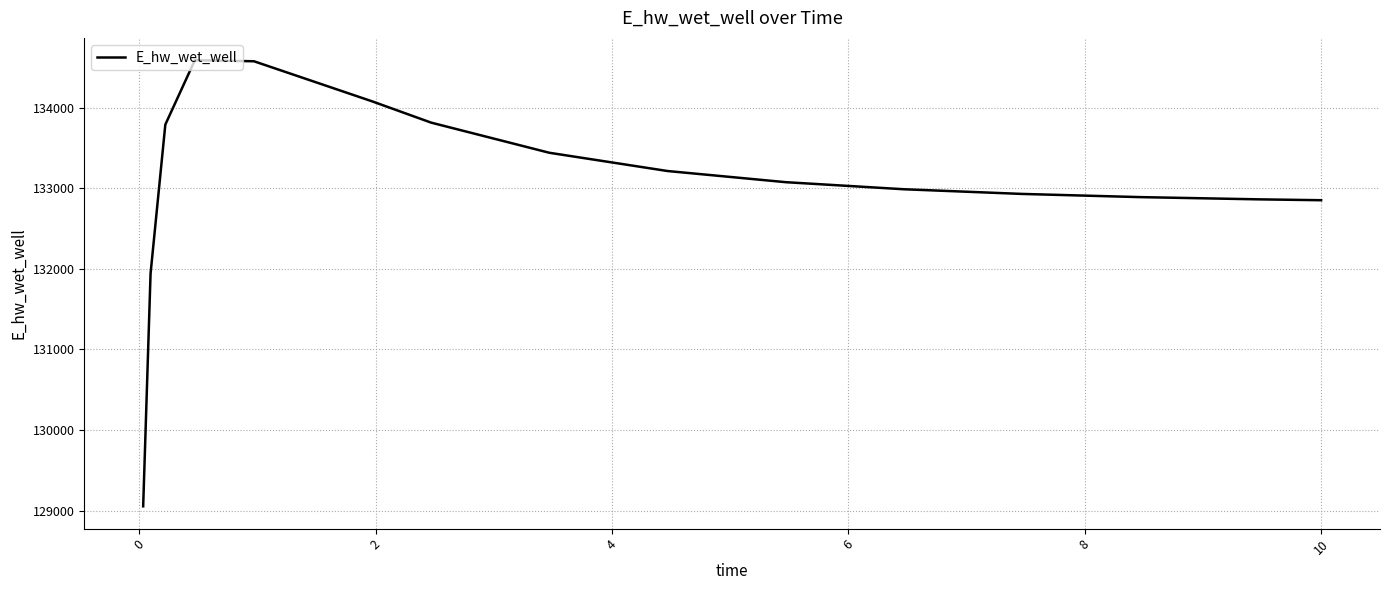

What is the difference between the maximum and minimum values?

5532.3